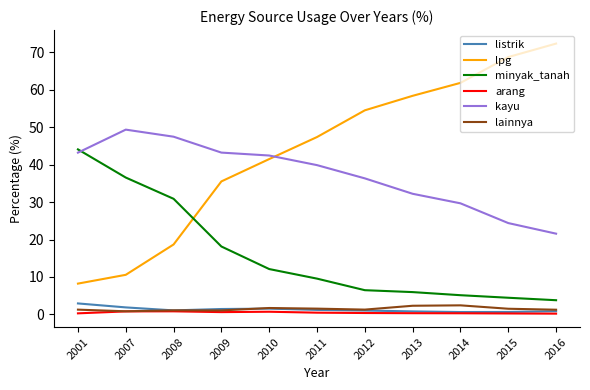

Does the chart display data point markers on the line(s)?

No